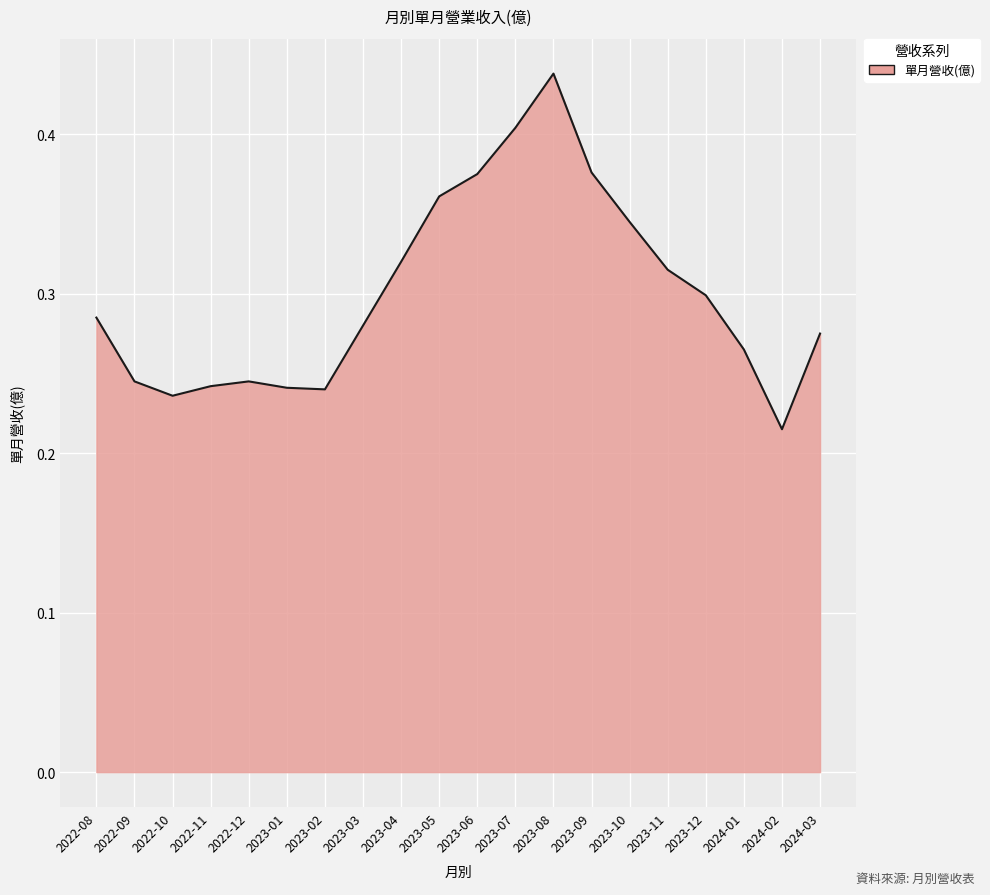

How many distinct data groups are displayed?

1